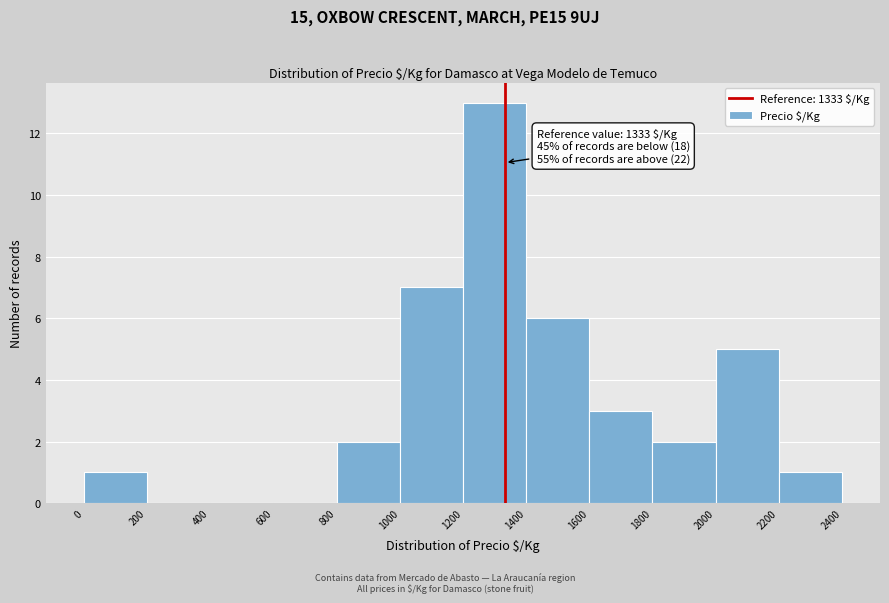

Over which range of the x-axis is the bar tallest?

1200 to 1400